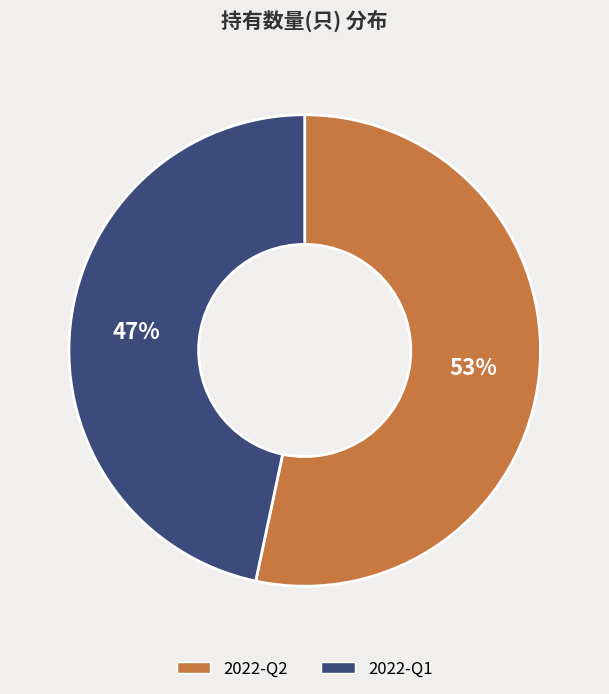

To the nearest percent, what portion does 2022-Q2 represent?

53%